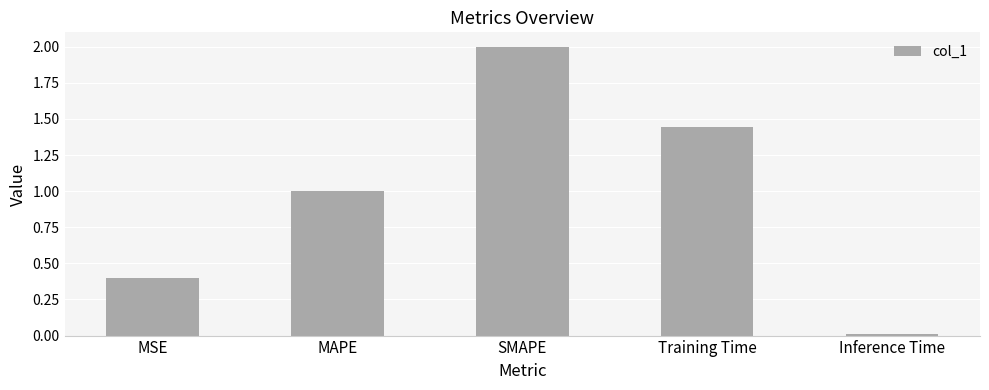

What is the sum of all values?

4.8